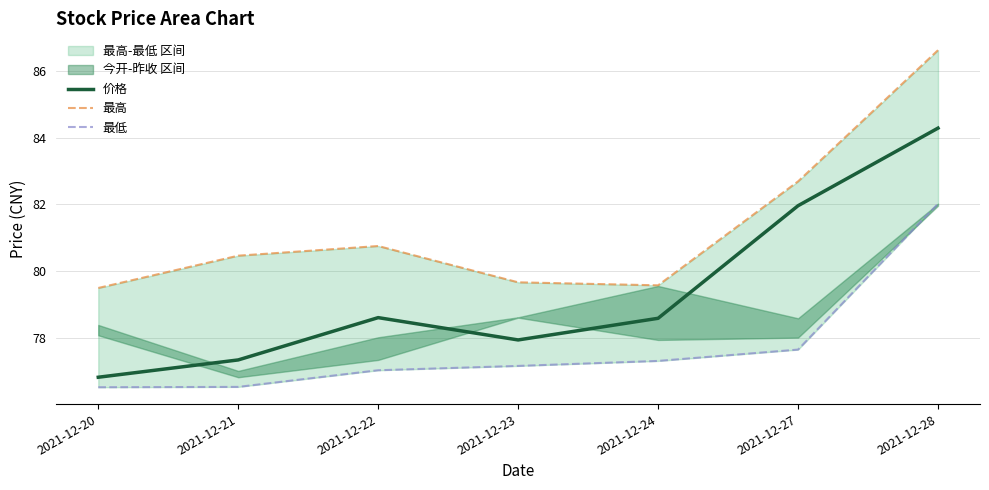

What is the value of the 最高 point at the 3rd from the left?

80.8